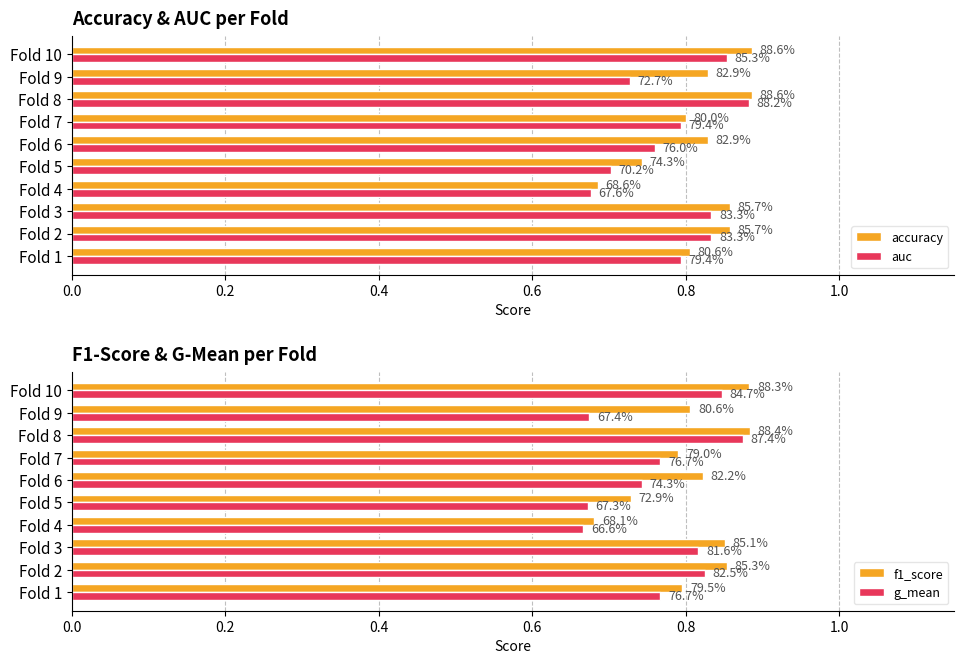

What is the total value across all series at Fold 5?

2.8